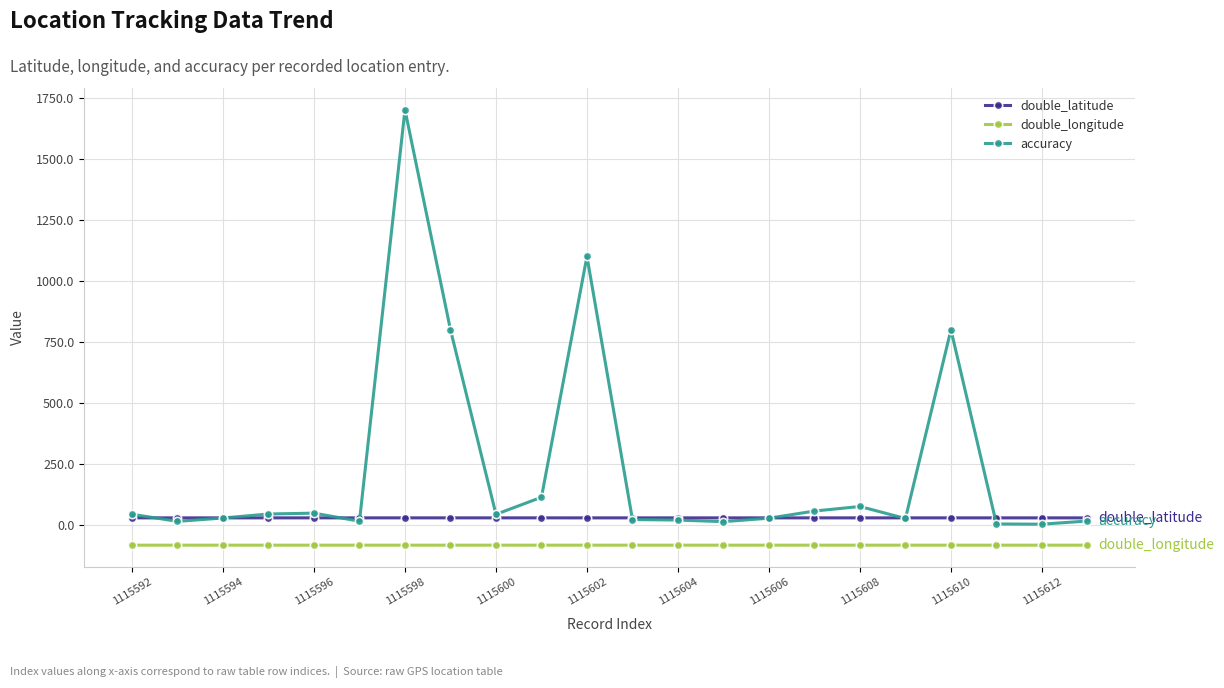

How many lines are shown in the chart?

3